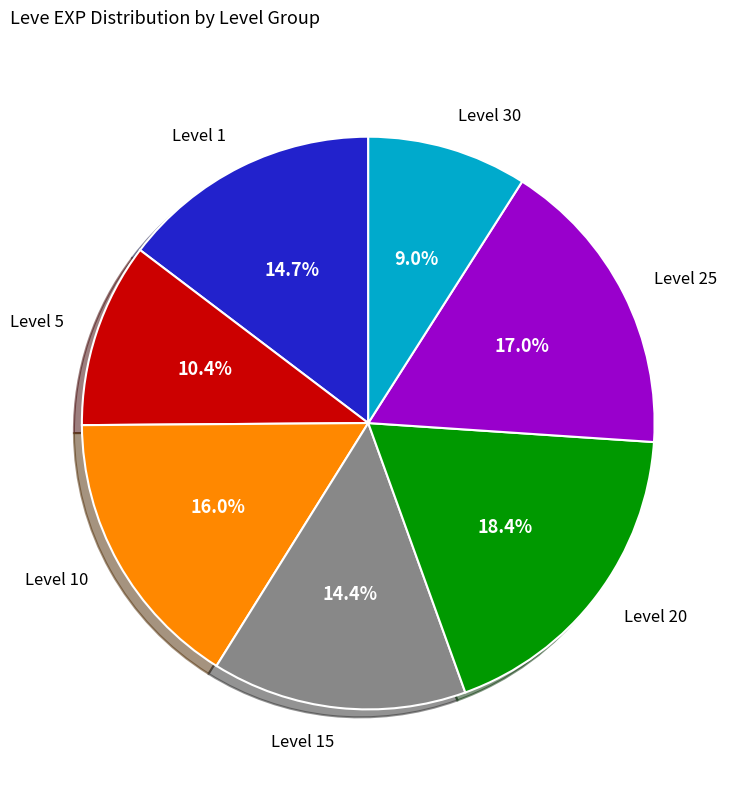

Does Level 30 account for over 50% of the chart?

No